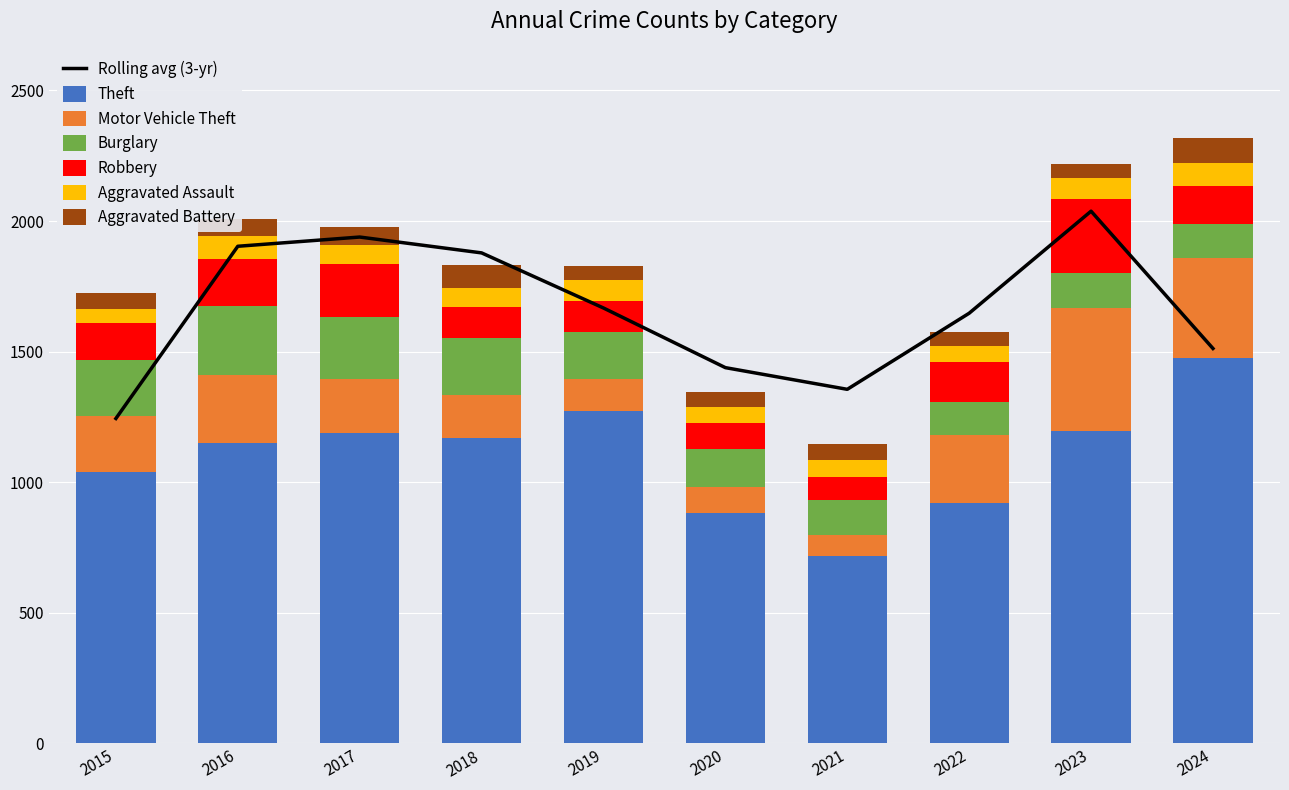

At how many categories does at least one series exceed 338?

10